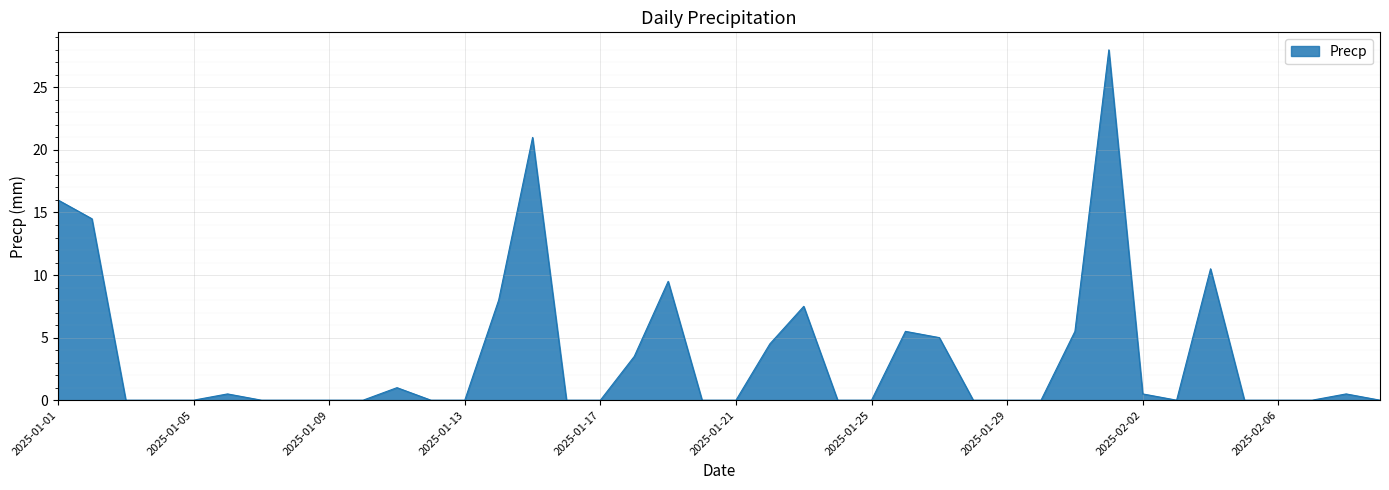

What is the maximum value shown in the chart?

28.0